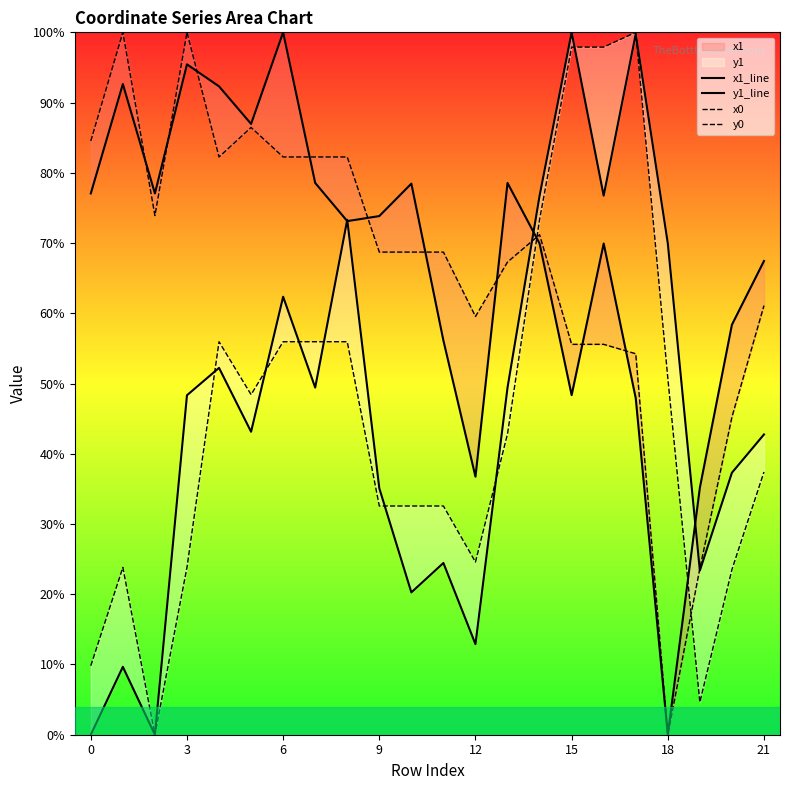

True or false: x1_line and x0 intersect in this chart.

True